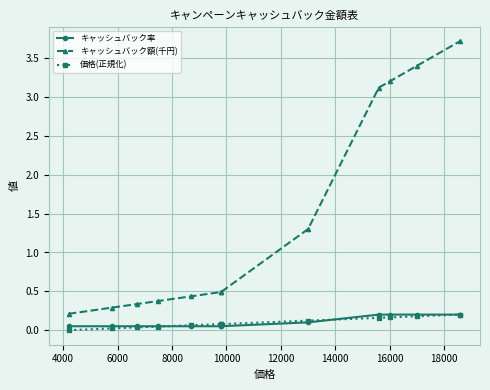

Which series changed the most between 4000 and 16000?

キャッシュバック額(千円)